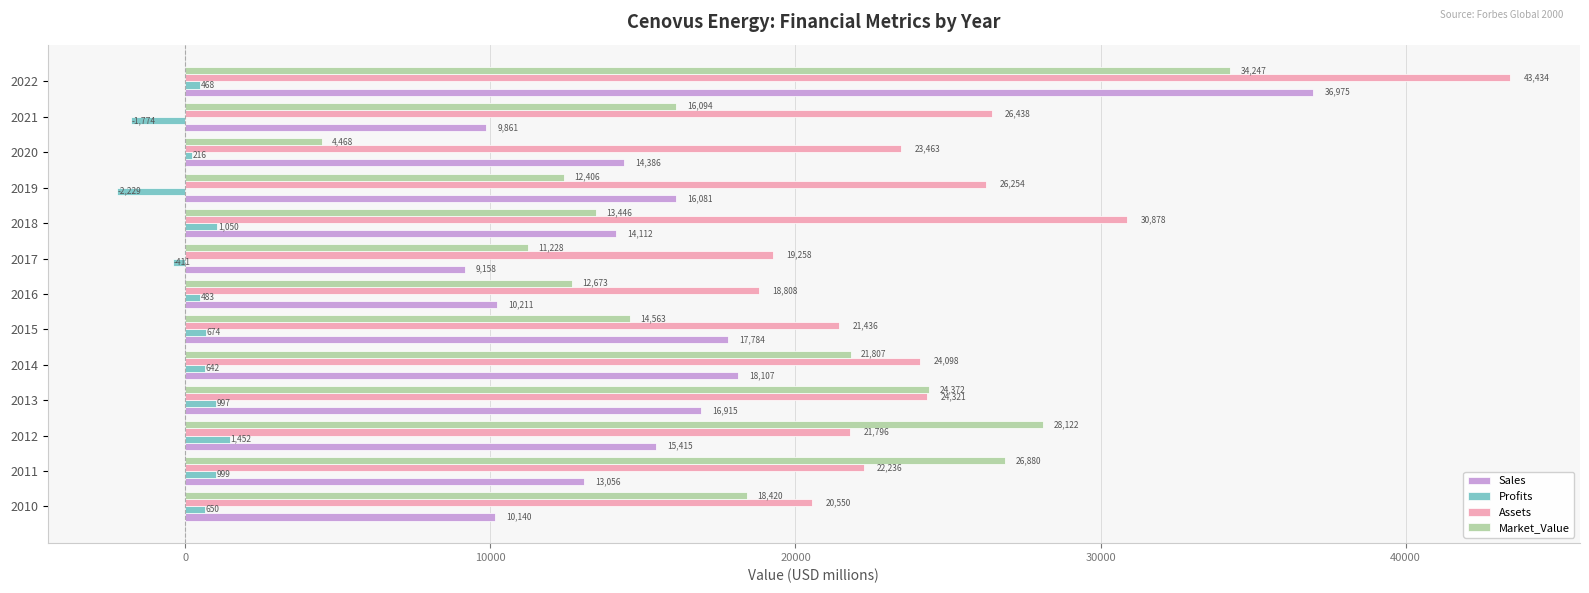

Which series has the largest total across all categories?

Assets